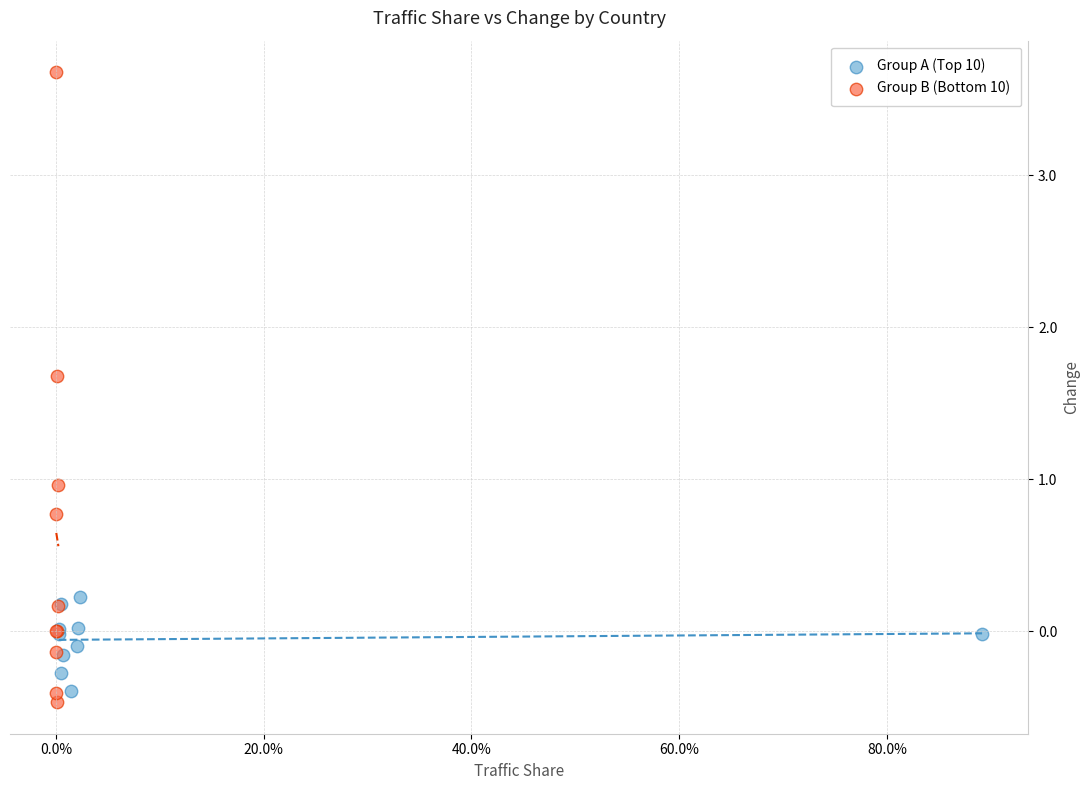

Which series contains the highest Y value?

Group B (Bottom 10)